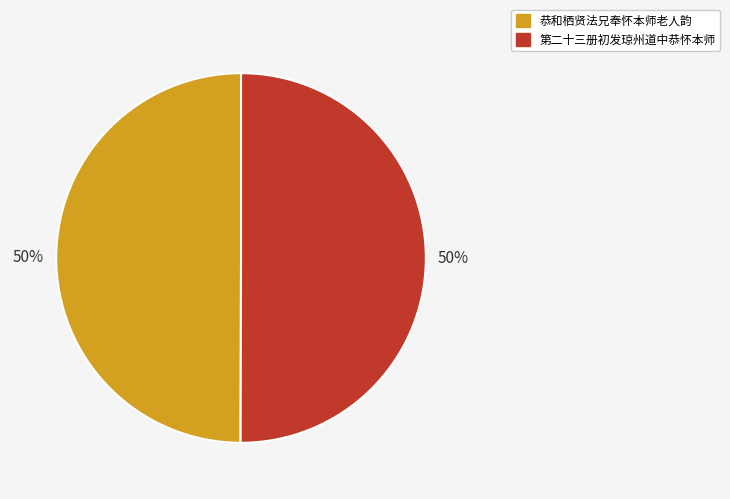

Combined, do 第二十三册初发琼州道中恭怀本师 and 恭和栖贤法兄奉怀本师老人韵 account for over 50%?

Yes